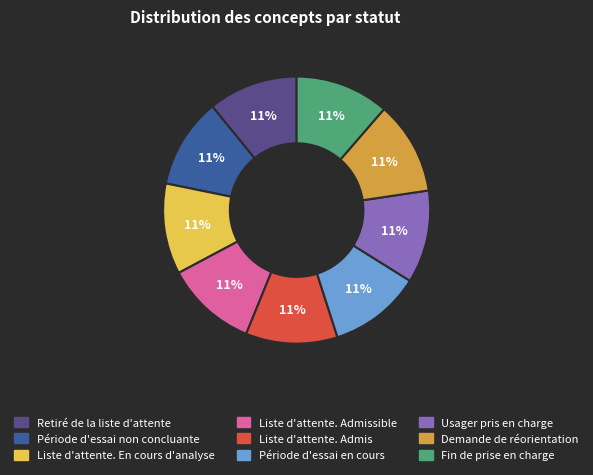

Is there a majority slice in this chart?

No